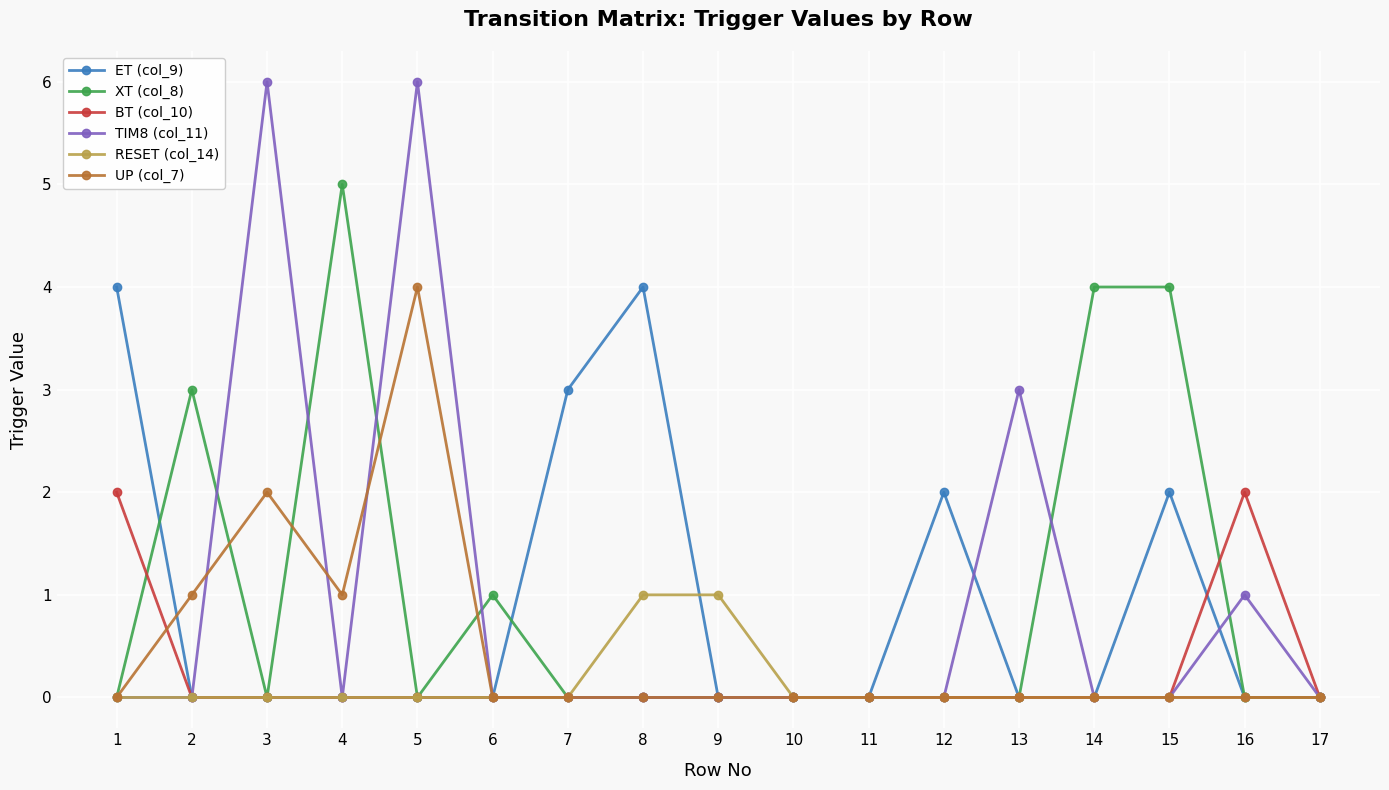

How many data points does each series have?

17